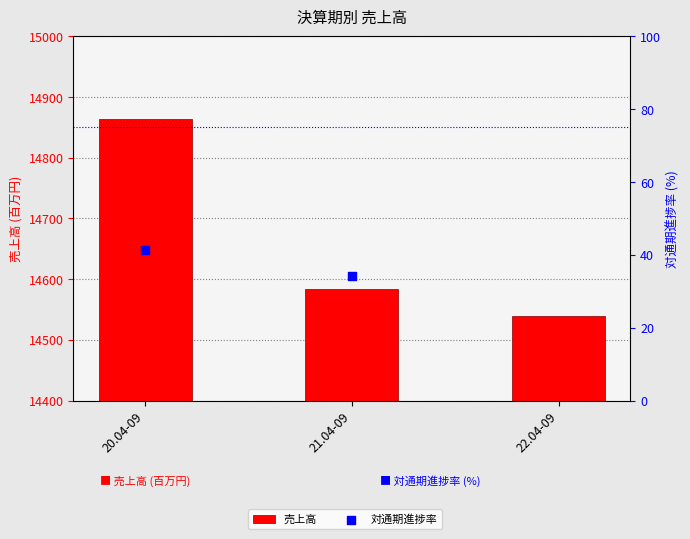

What is the ratio of the value at 21.04-09 to the value at 22.04-09?

1.0